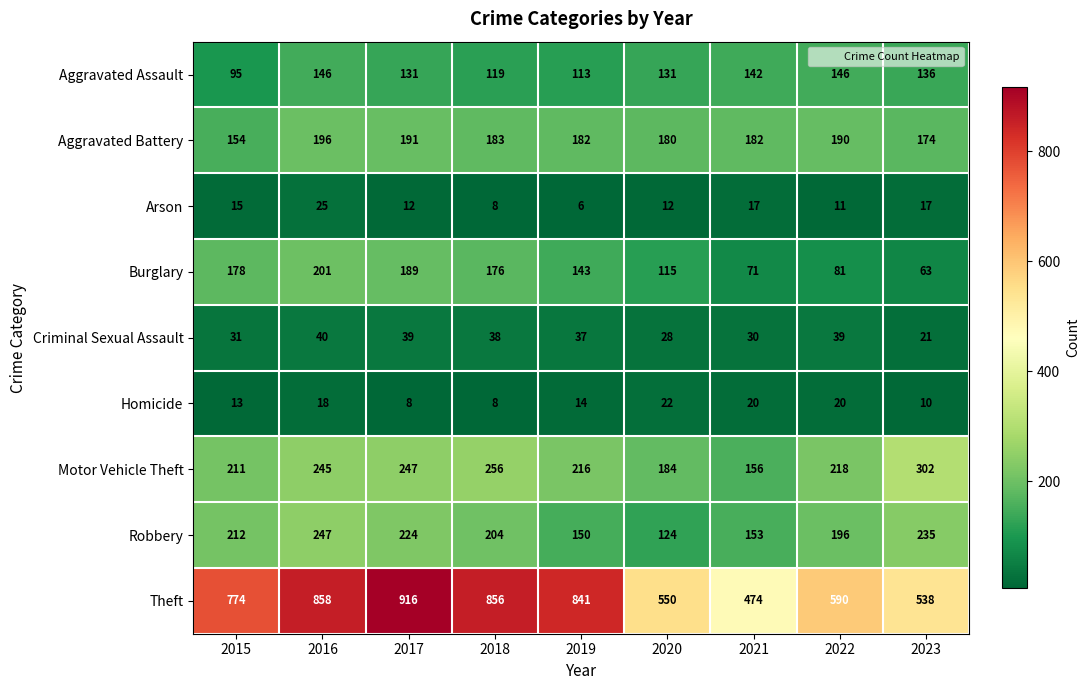

Which category has the lowest value across all series?

2019